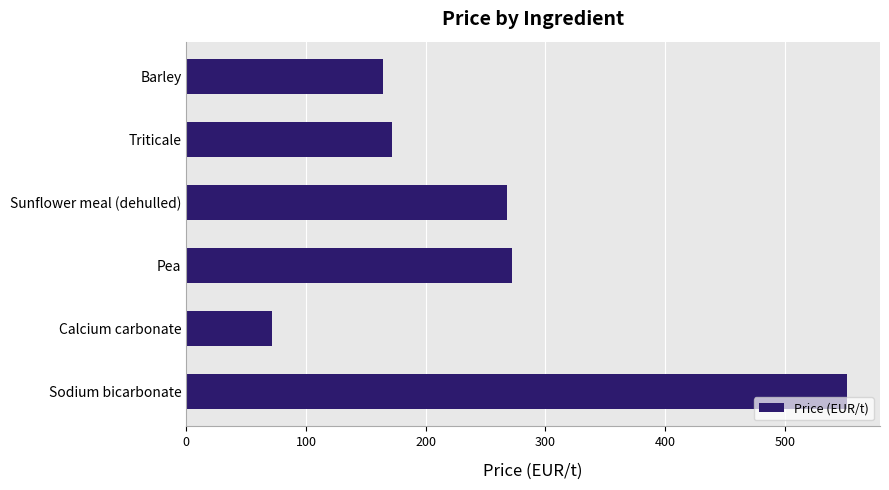

Read the value at Triticale, to the nearest 50.

150